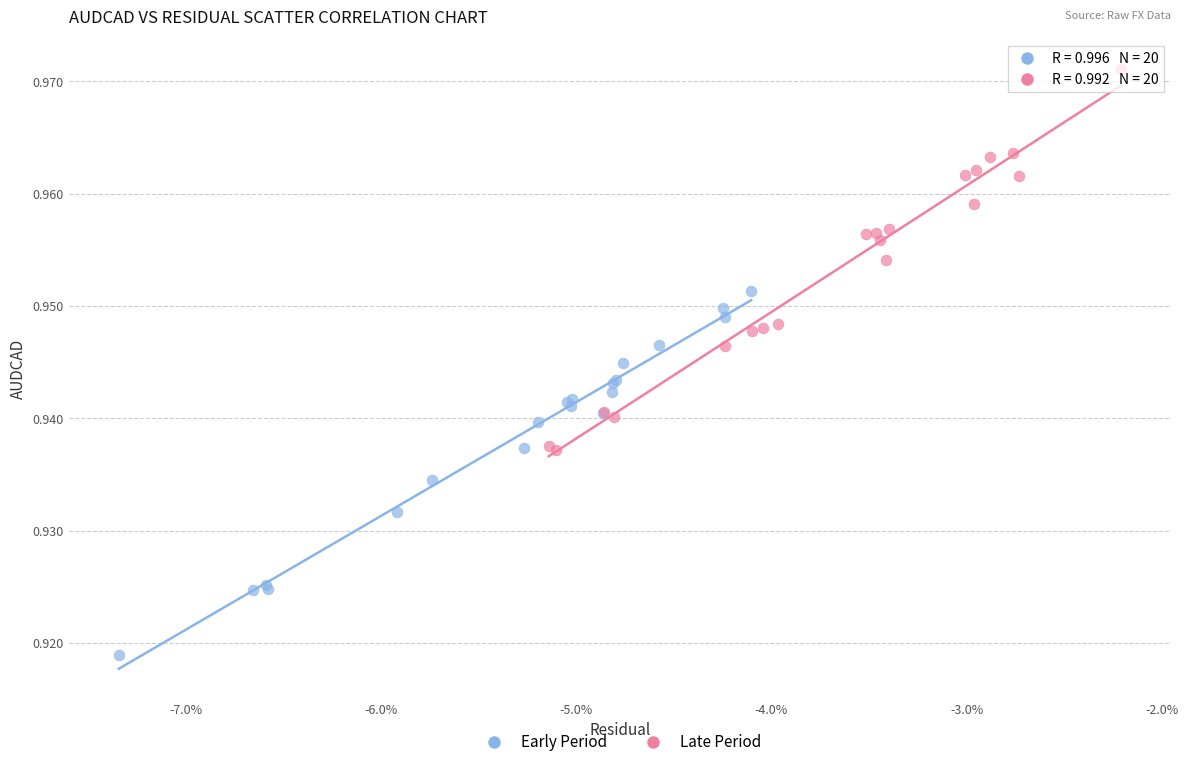

Which series reaches the maximum Y coordinate?

Late Period